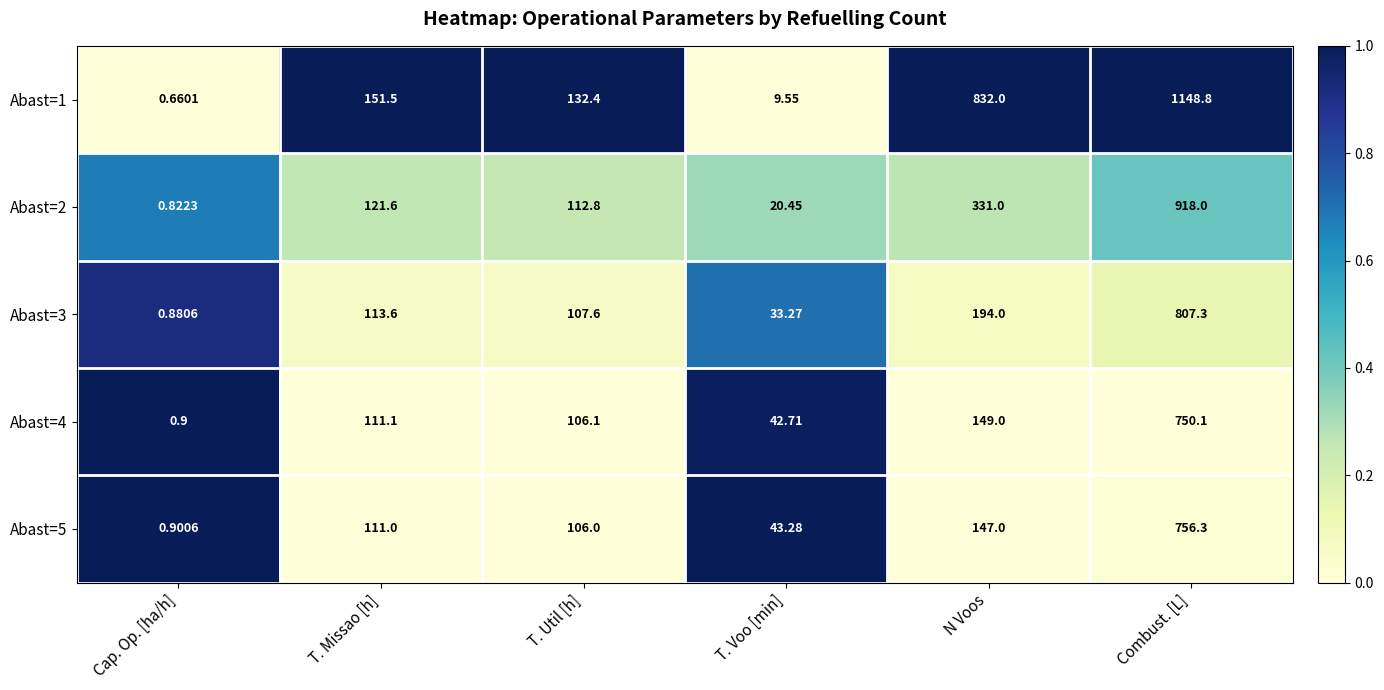

Is the value of Abast=1 at T. Util [h] greater than the value of Abast=5 at N Voos?

No